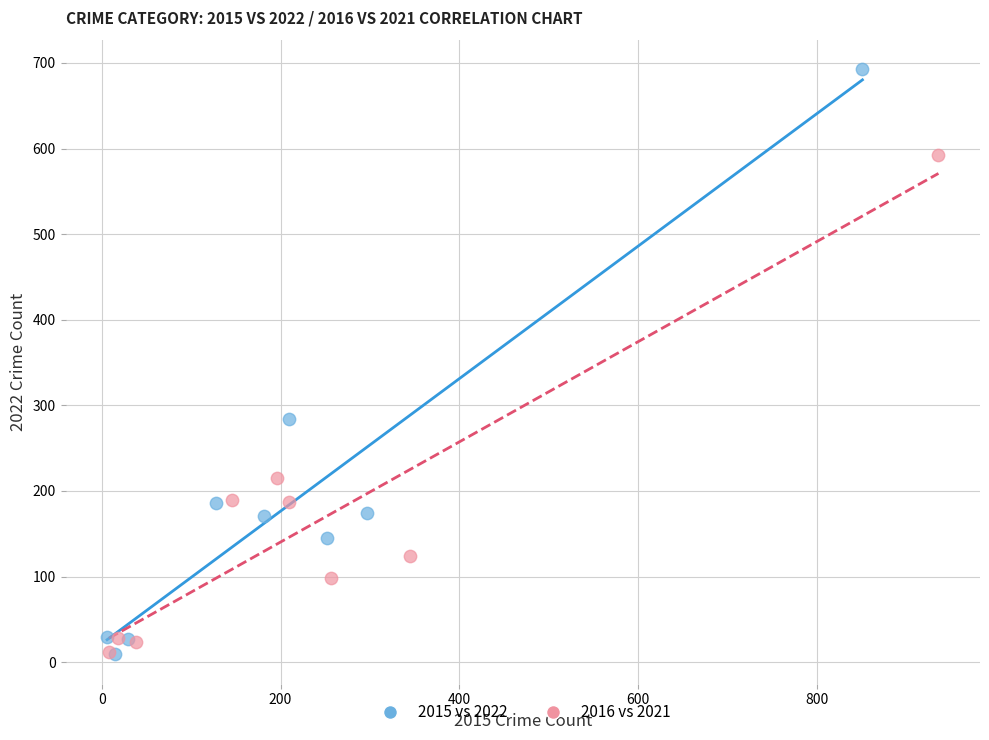

Which series reaches the maximum Y coordinate?

2015 vs 2022